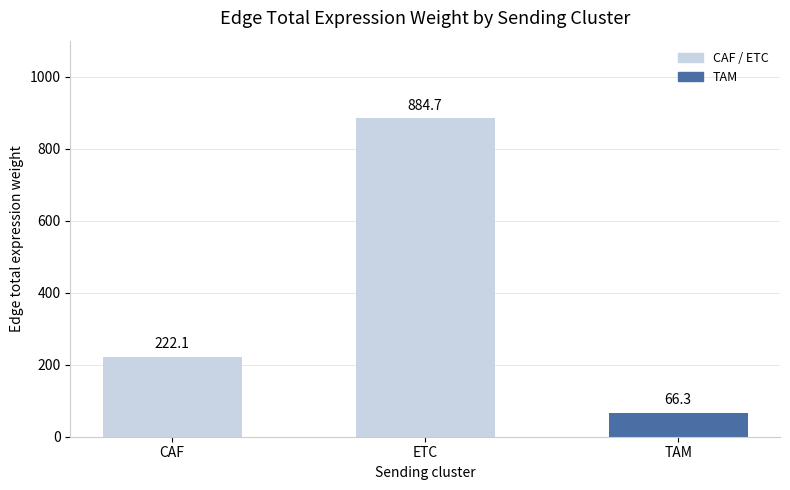

The chart shows a value of 131.6 at CAF. True or false?

False